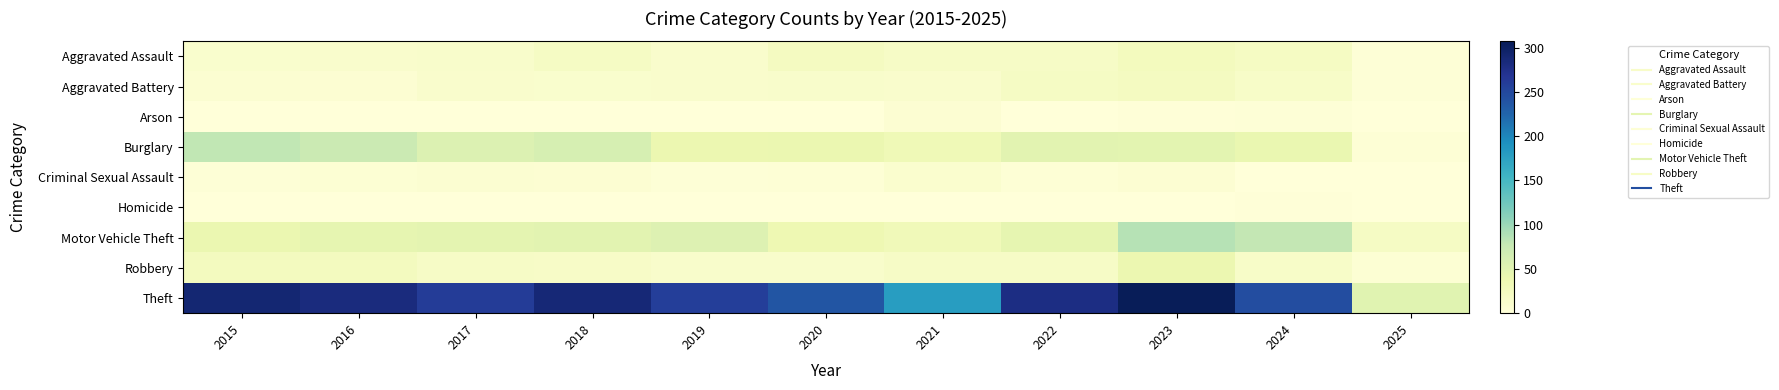

Which series has the largest total across all categories?

Theft